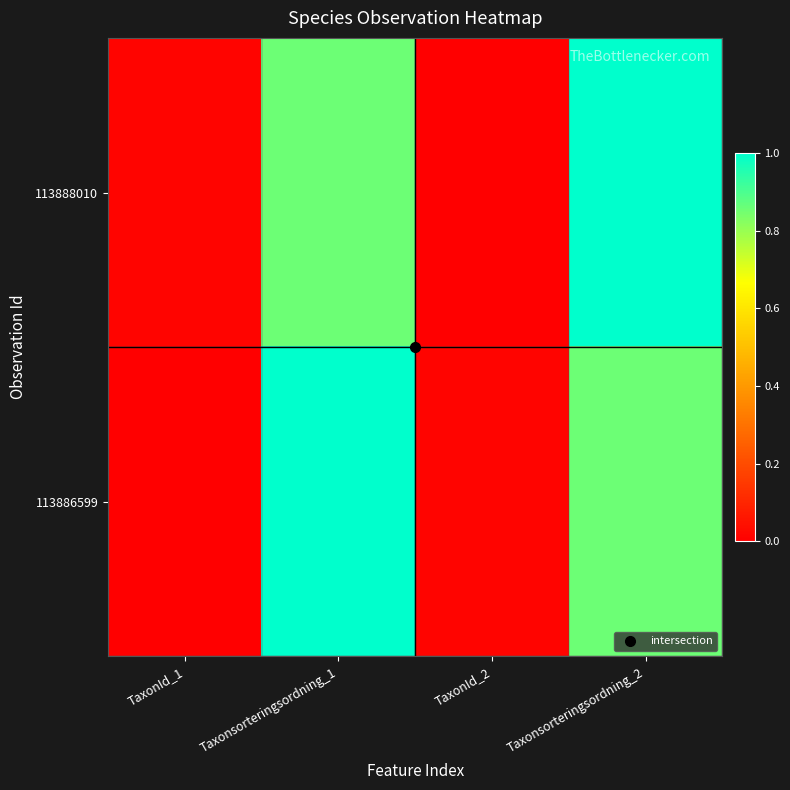

What is the spread (max minus min) of values at Taxonsorteringsordning_1?

0.1